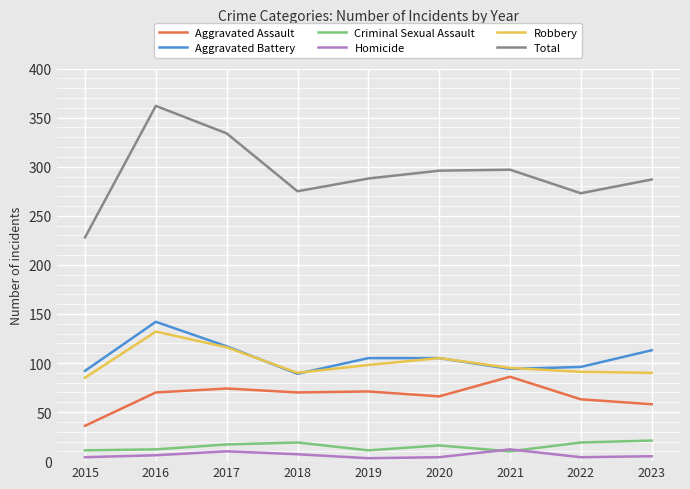

How many distinct data groups are displayed?

6